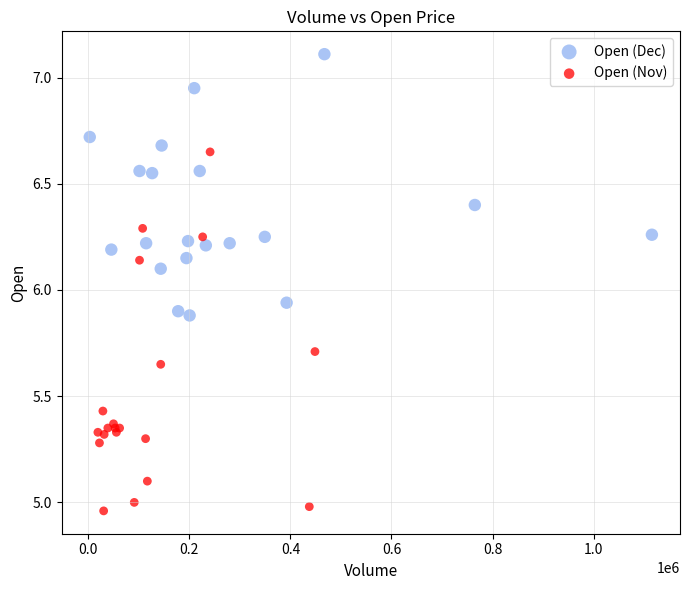

Which series contains the lowest Y value?

Open (Nov)